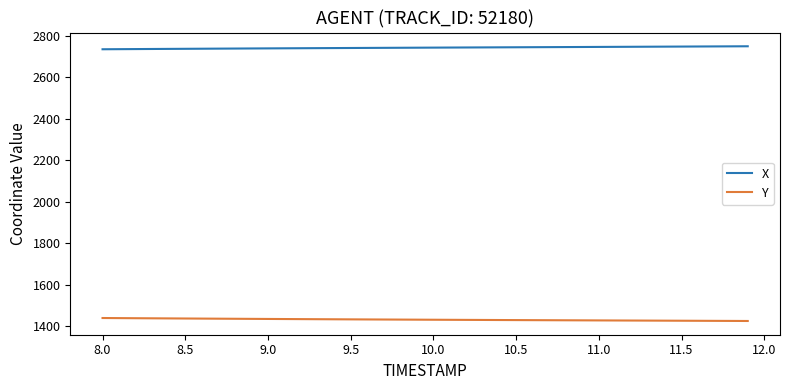

How many lines are shown in the chart?

2